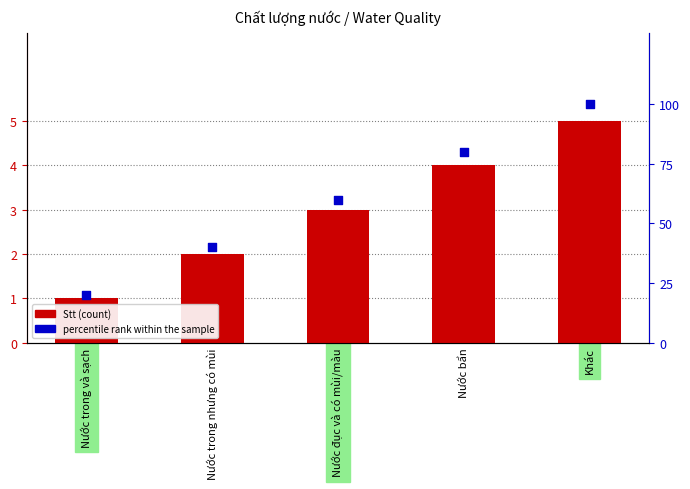

Is the value of percentile rank at Khác greater than the value of Stt at Nước đục và có mùi/màu?

Yes